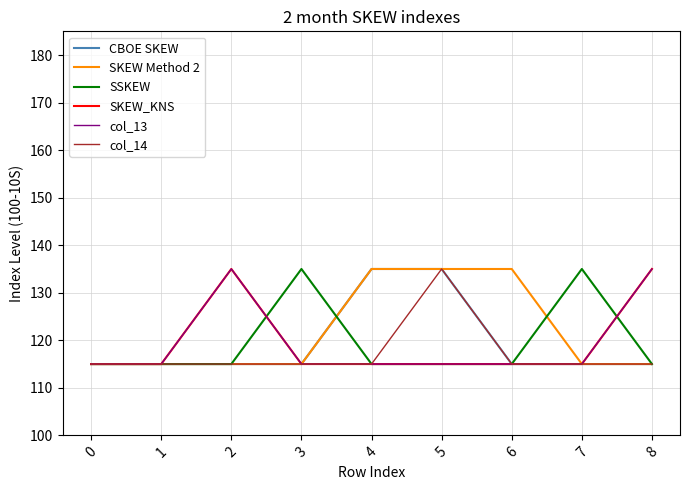

Is this an area chart (filled region under the line)?

No